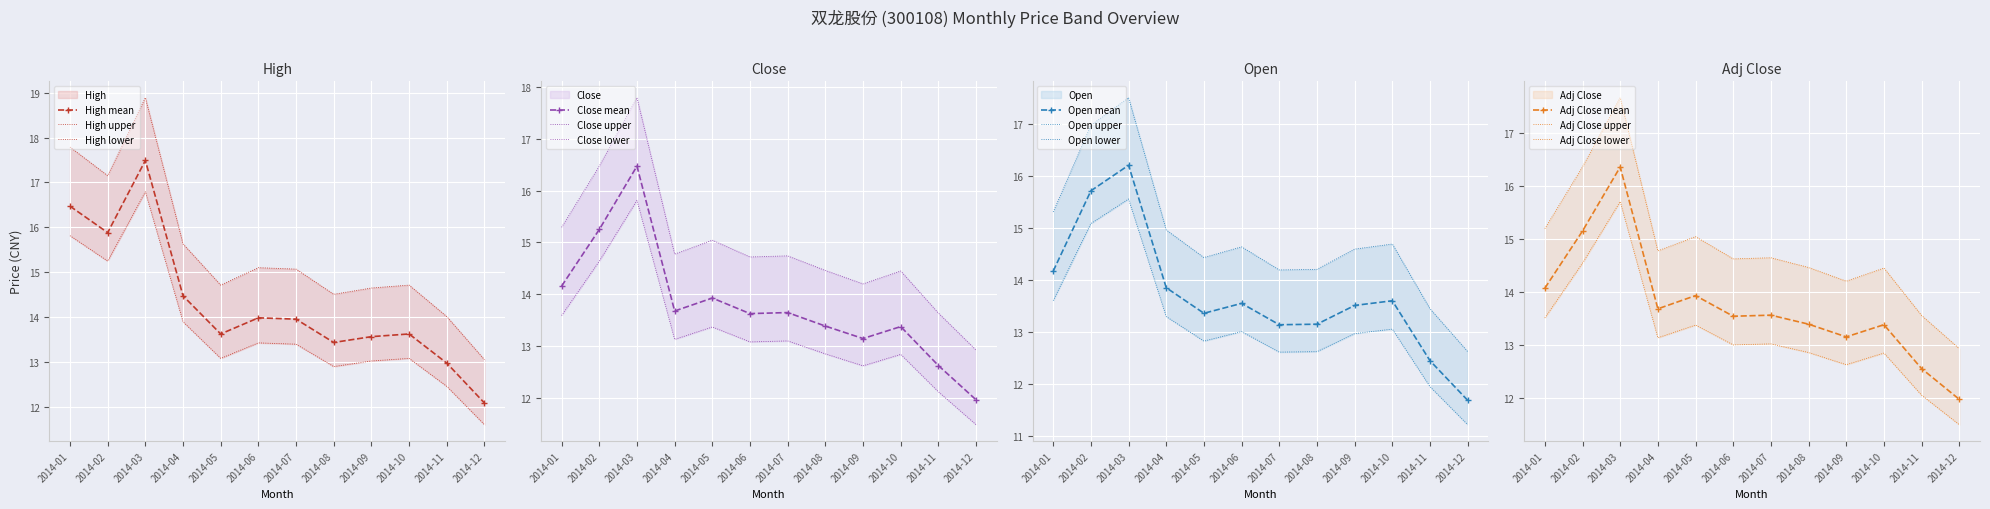

Where do High and Adj Close first cross each other?

2014-04 and 2014-05